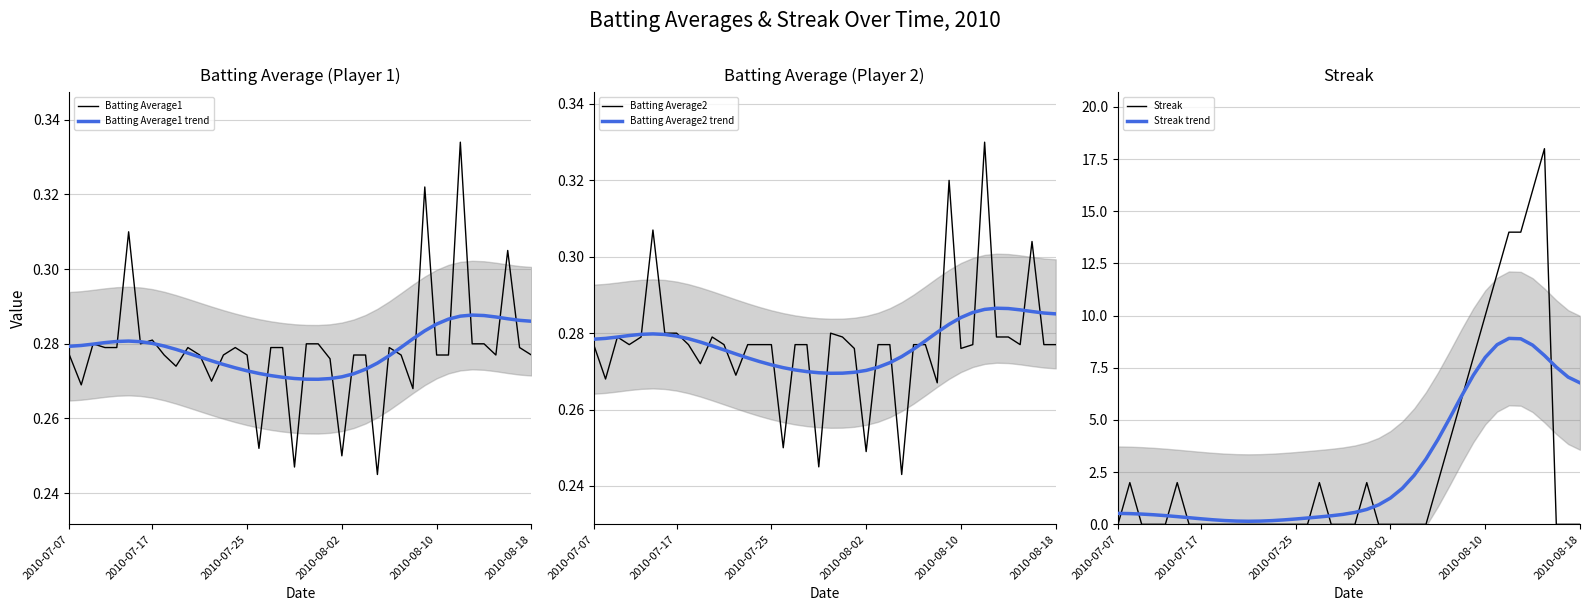

What is the difference between the Streak trend values at 35 and 38?

1.5